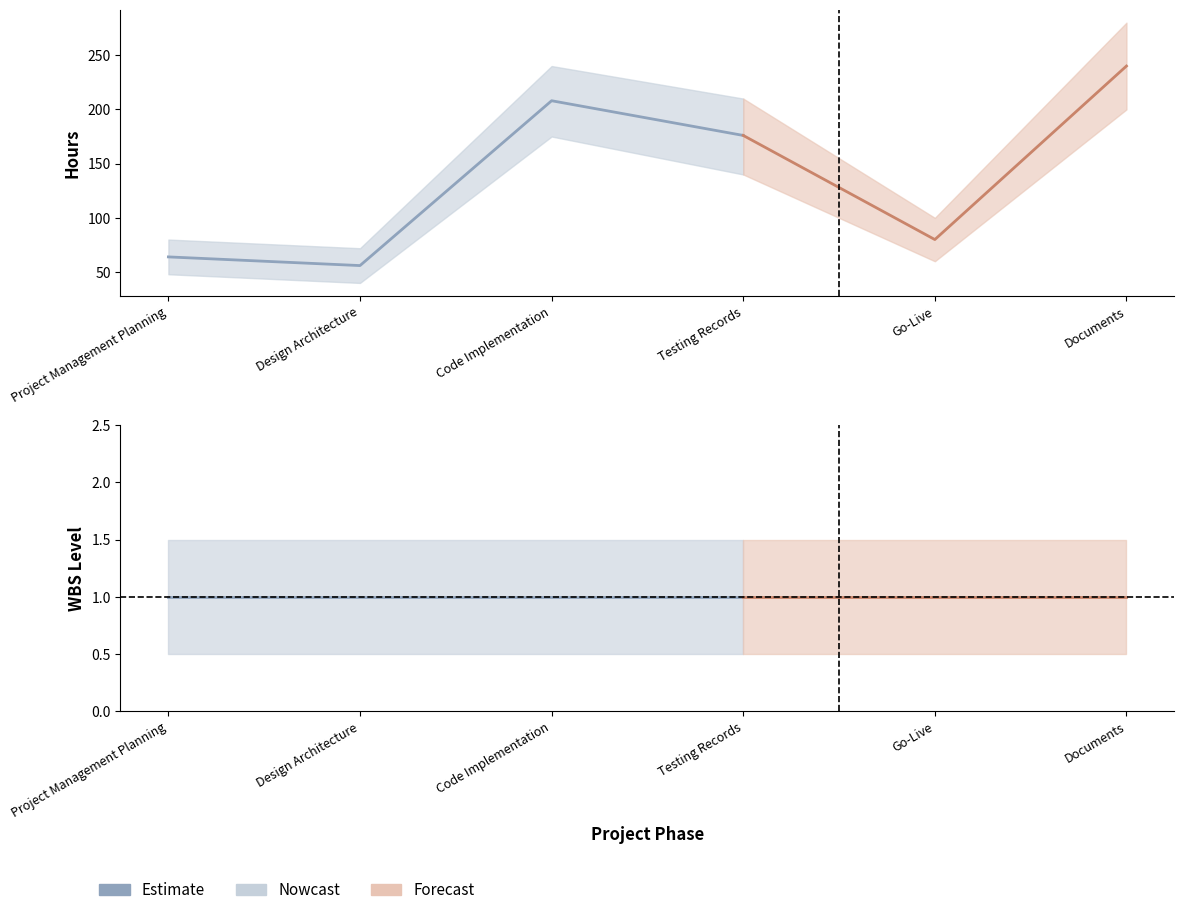

Read the Hours value at Design Architecture.

56